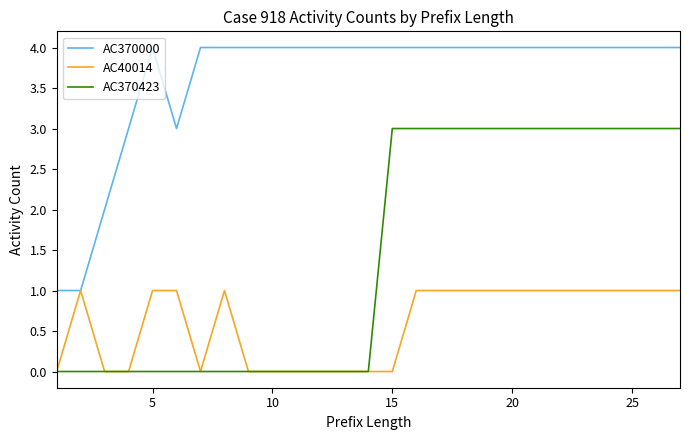

What is the sum of all AC370423 values?

39